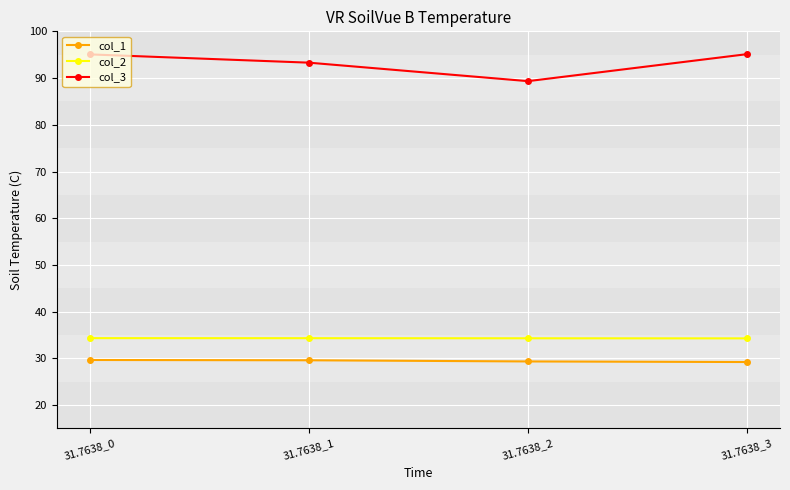

What are all the series names shown in the legend?

col_1, col_2, col_3